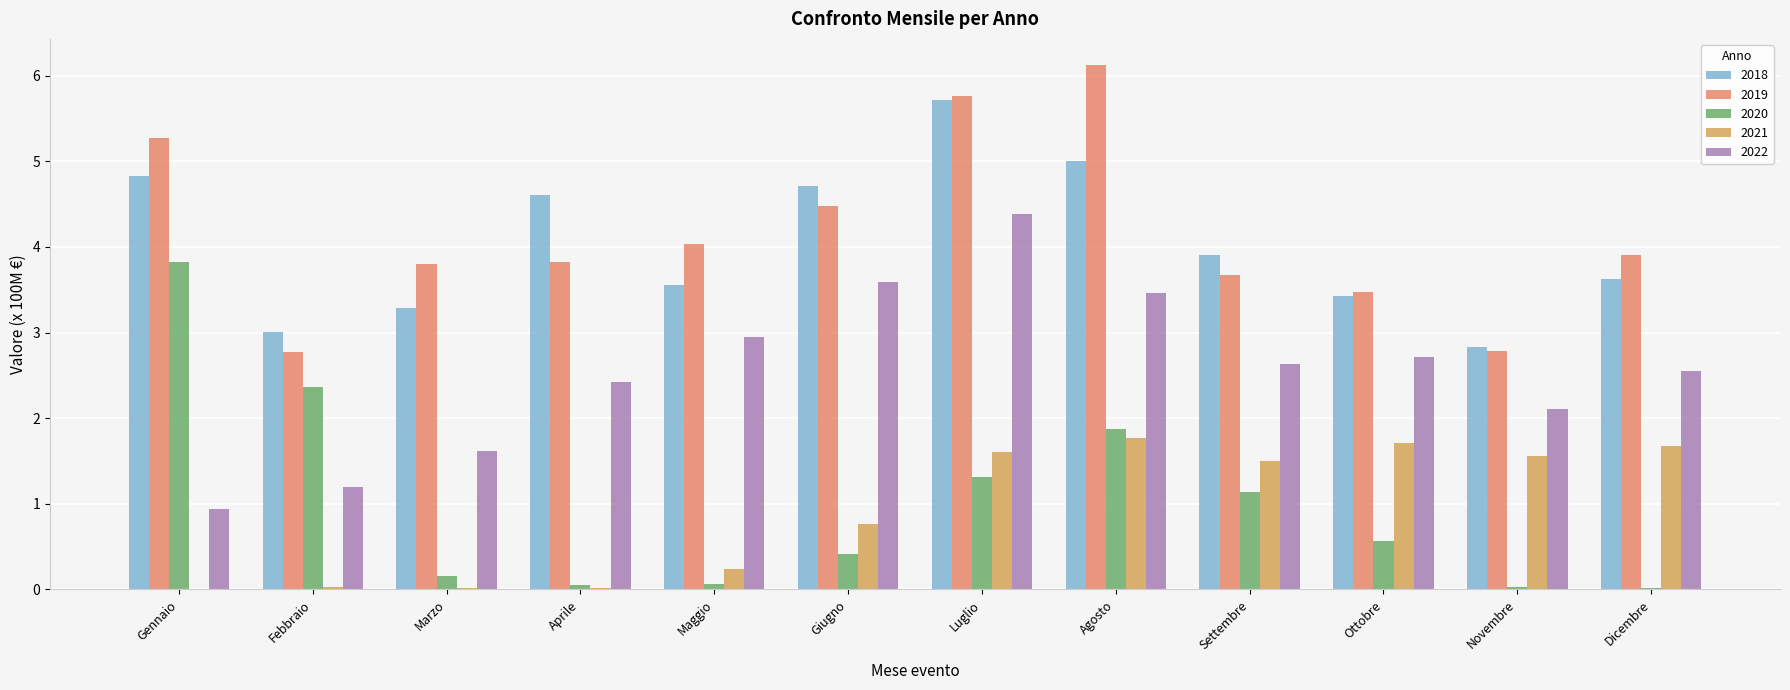

Which series has the largest total across all categories?

2019